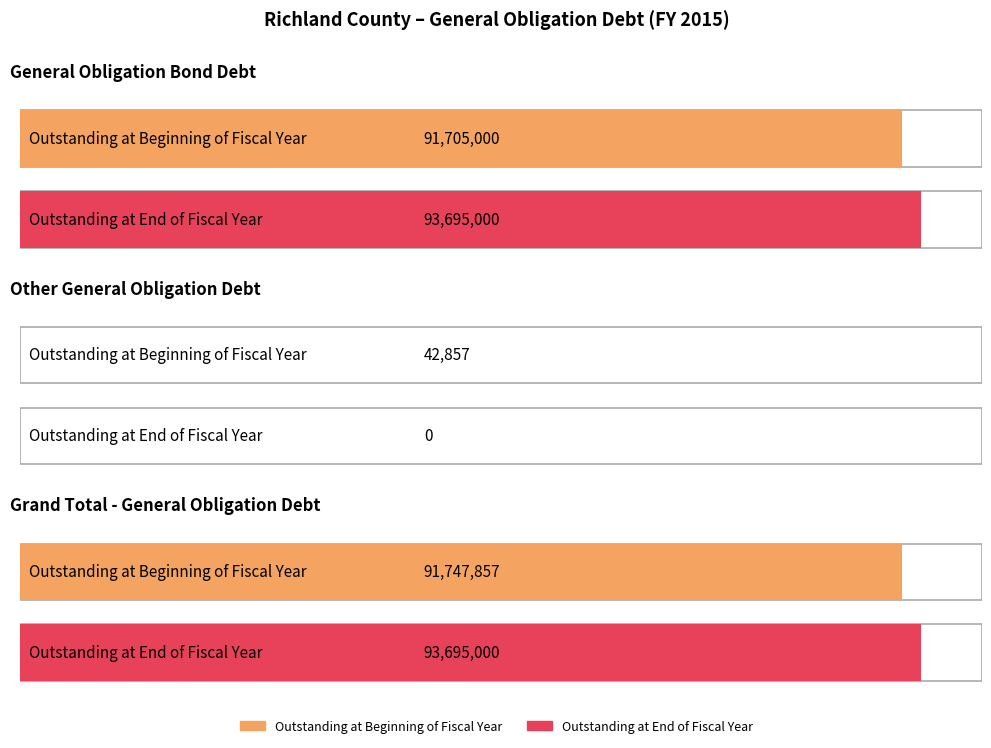

The Outstanding at Beginning of Fiscal Year series shows 57824 at Other General Obligation Debt. True or false?

False